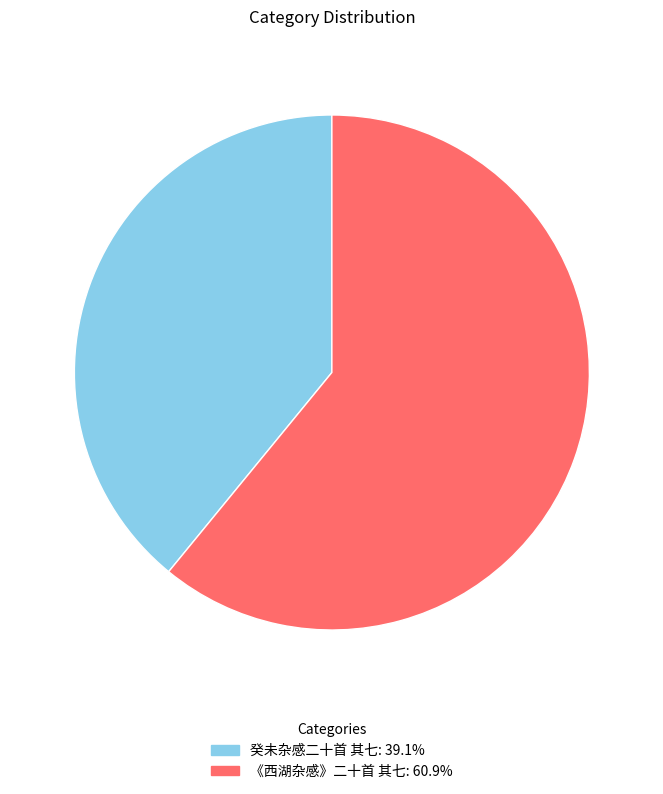

Between 《西湖杂感》二十首 其七 and 癸未杂感二十首 其七, which is larger?

《西湖杂感》二十首 其七